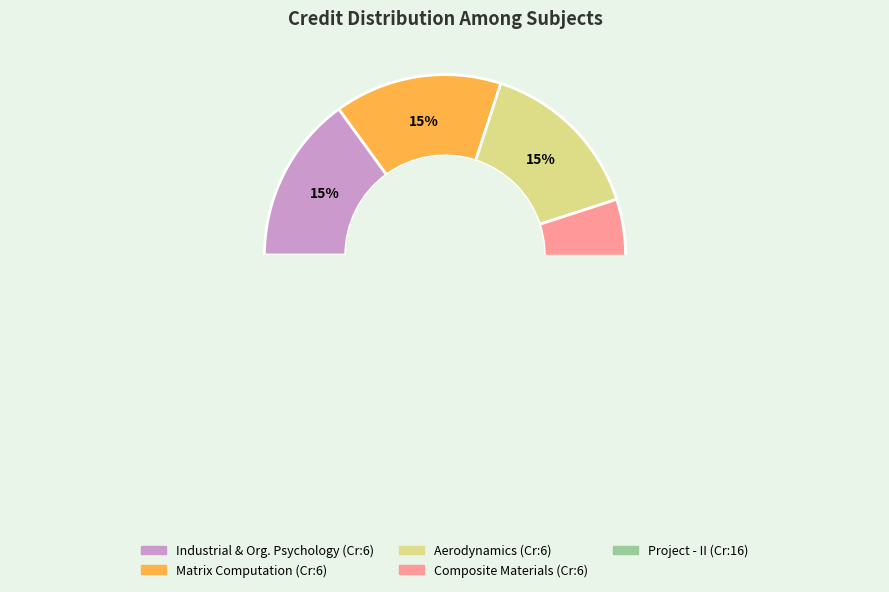

Is there any slice that represents more than half of the pie?

No